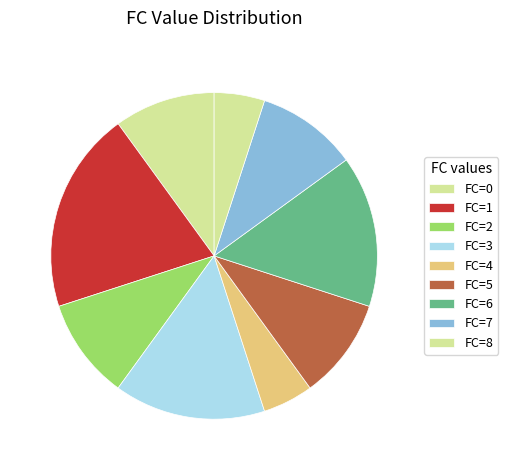

How many segments does this pie chart have?

9